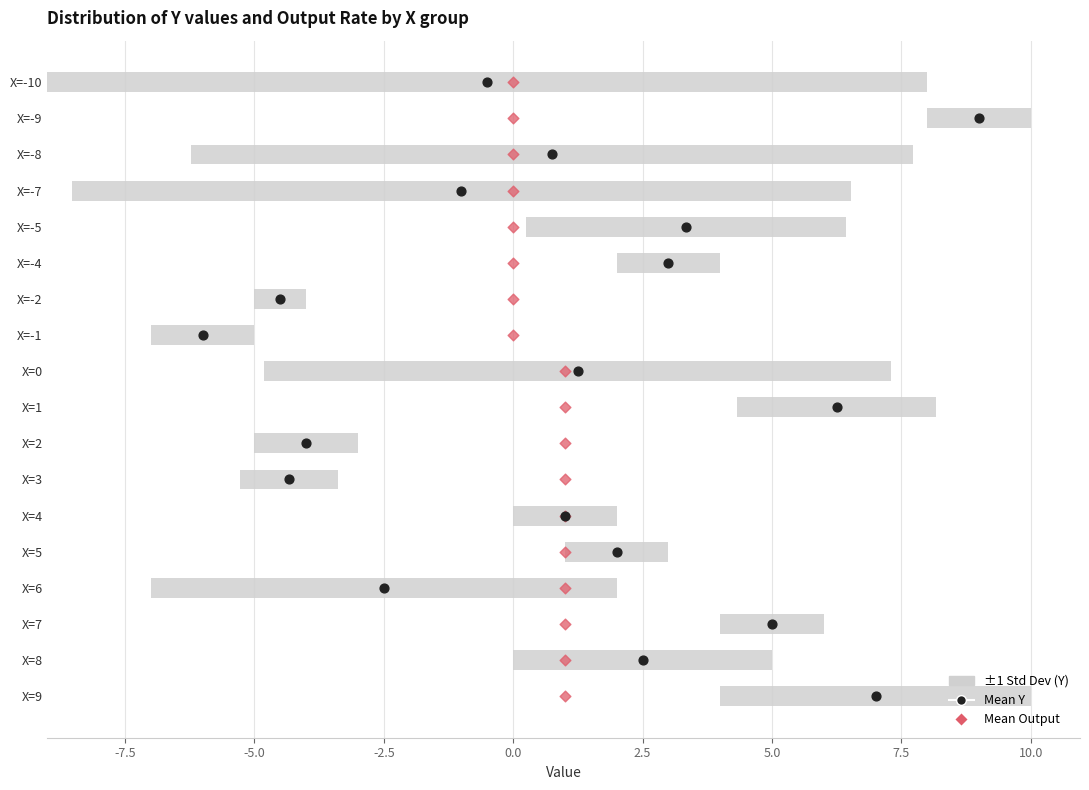

Which series has the largest total across all categories?

Mean Y